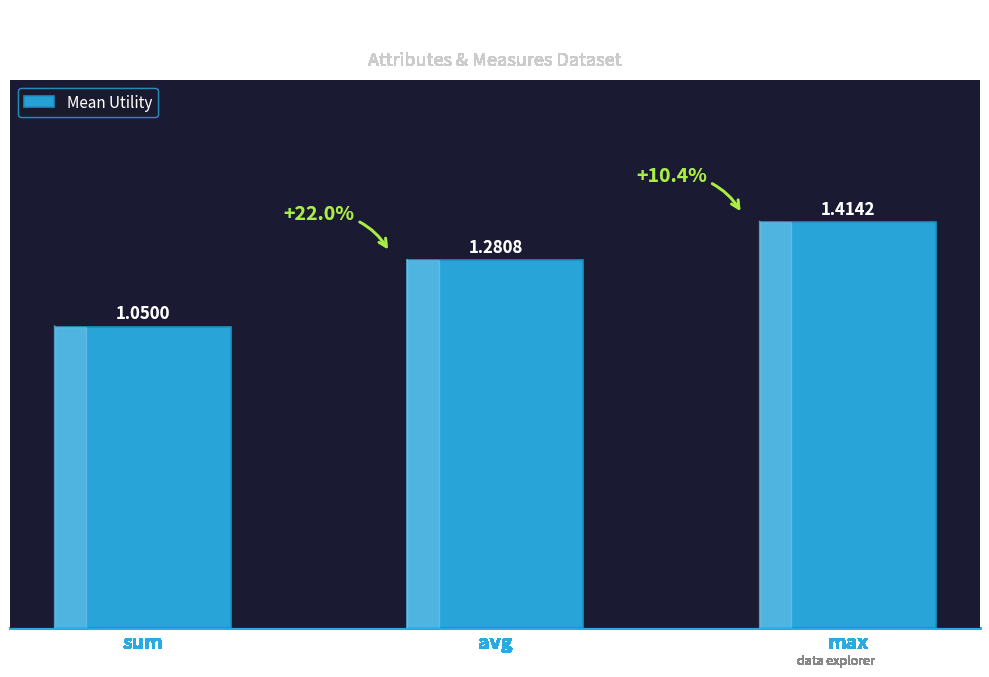

What is the label of the 1st bar from the right?

max